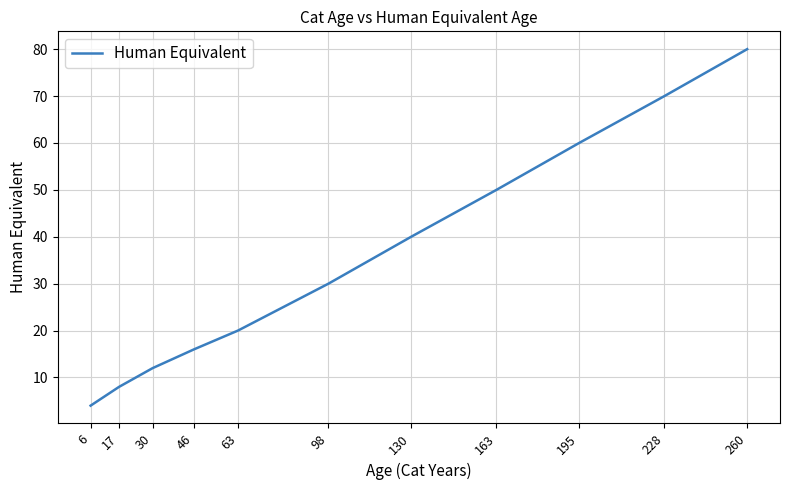

Which has a higher value, 163 or 30?

163